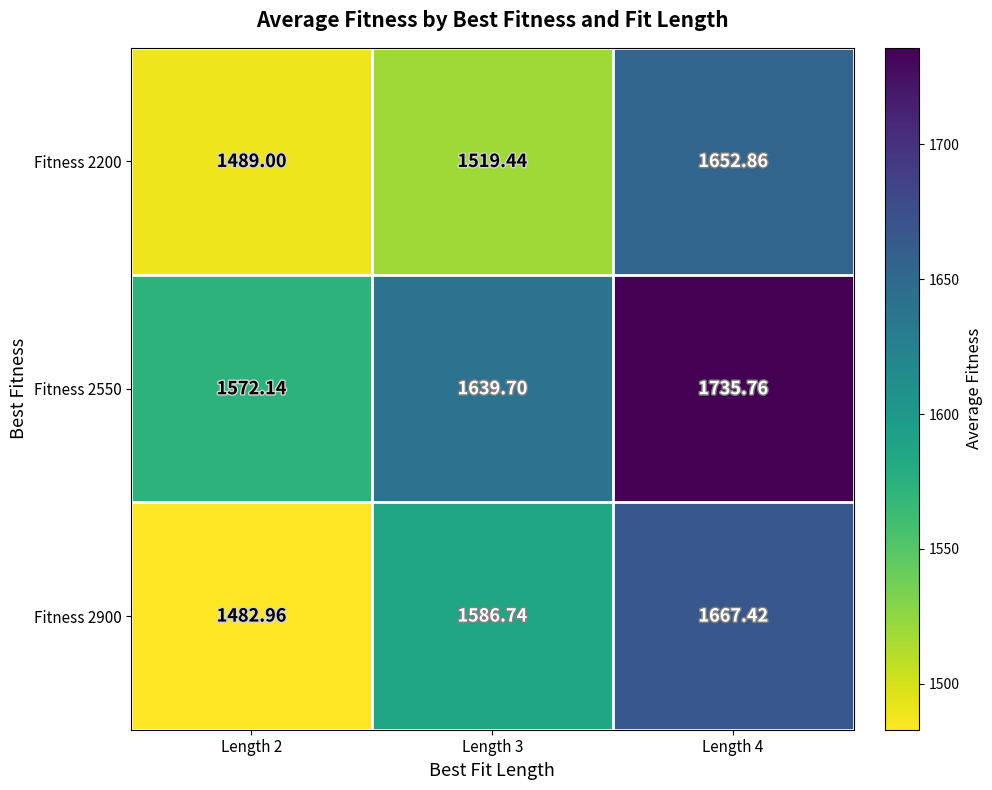

How many data points in Fitness 2550 are above 1639?

2